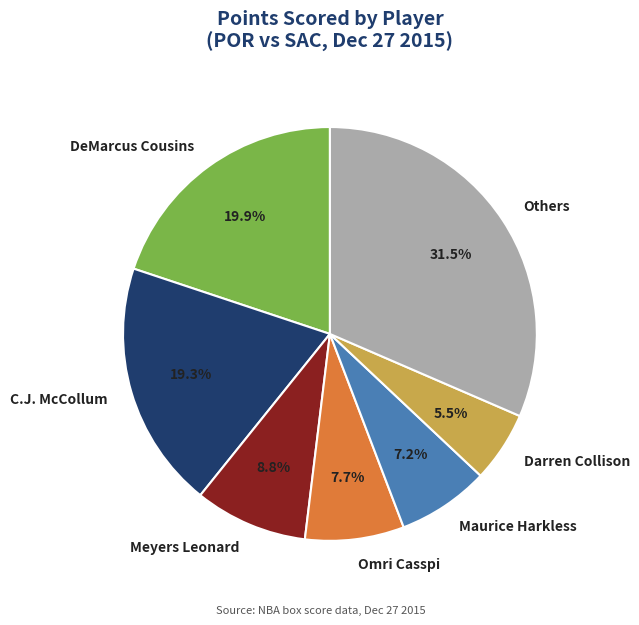

To the nearest percent, what is the difference between the largest and smallest slice percentages?

26%